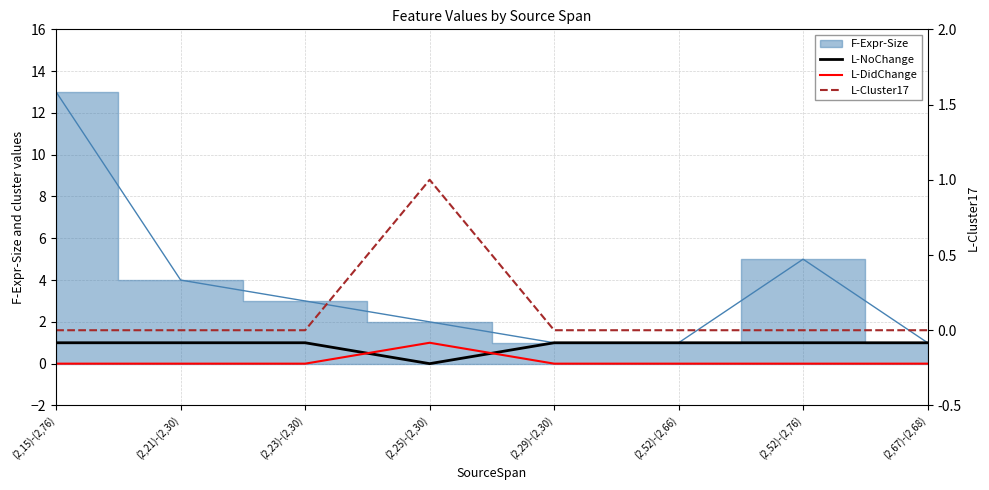

At which label does L-NoChange reach its minimum?

(2,25)-(2,30)